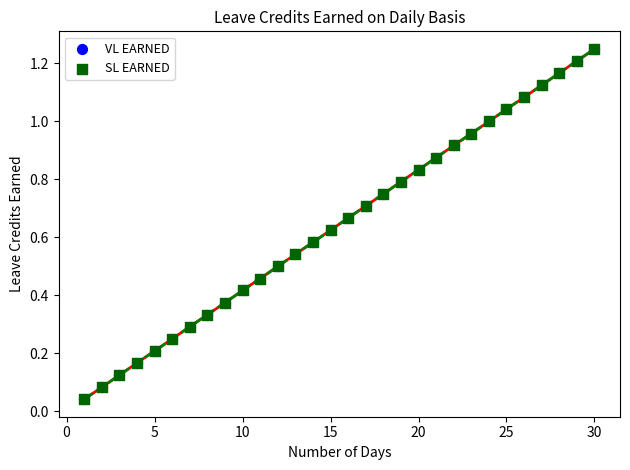

Which series contains the highest Y value?

VL EARNED